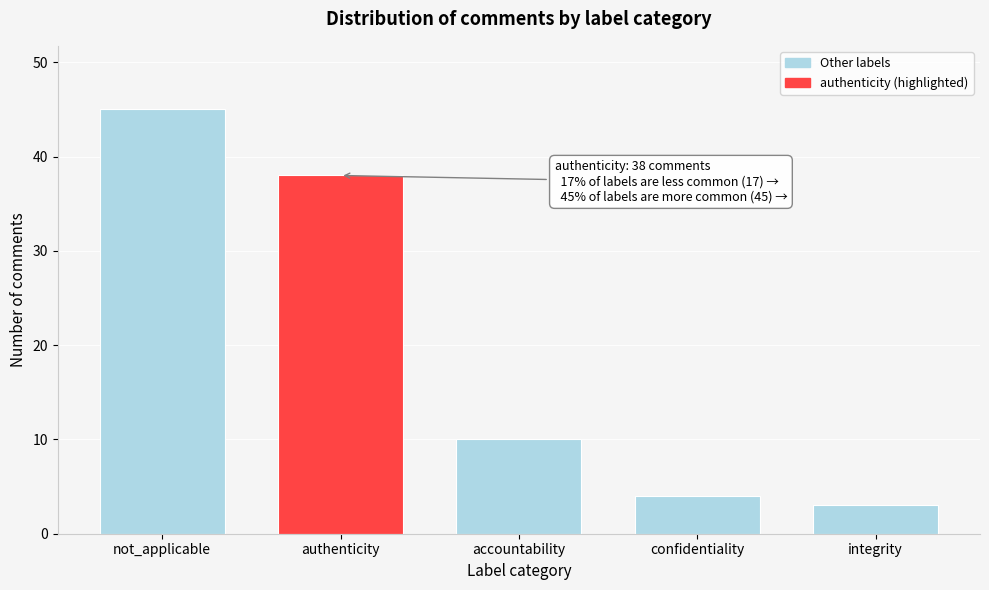

Reading right to left, list all the values displayed in this chart.

3	4	10	38	45